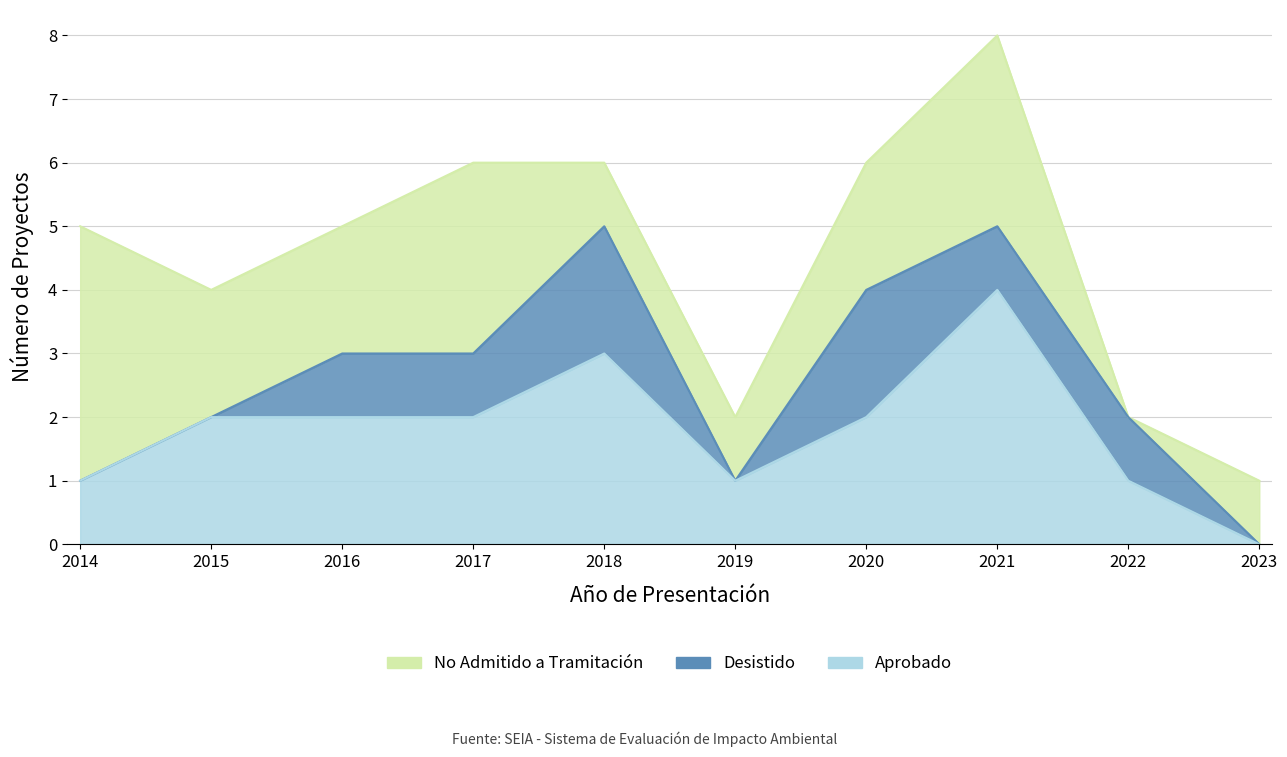

Count the Aprobado values in the range 1 to 2.

7